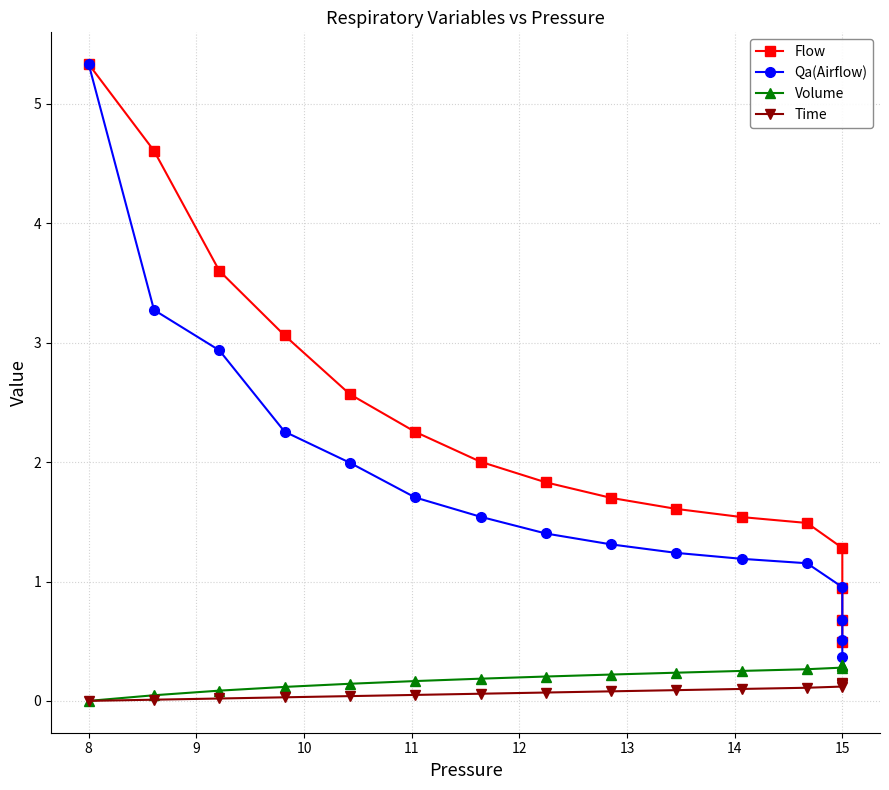

Rank the series at 15 from lowest to highest value.

Time, Volume, Qa(Airflow), Flow